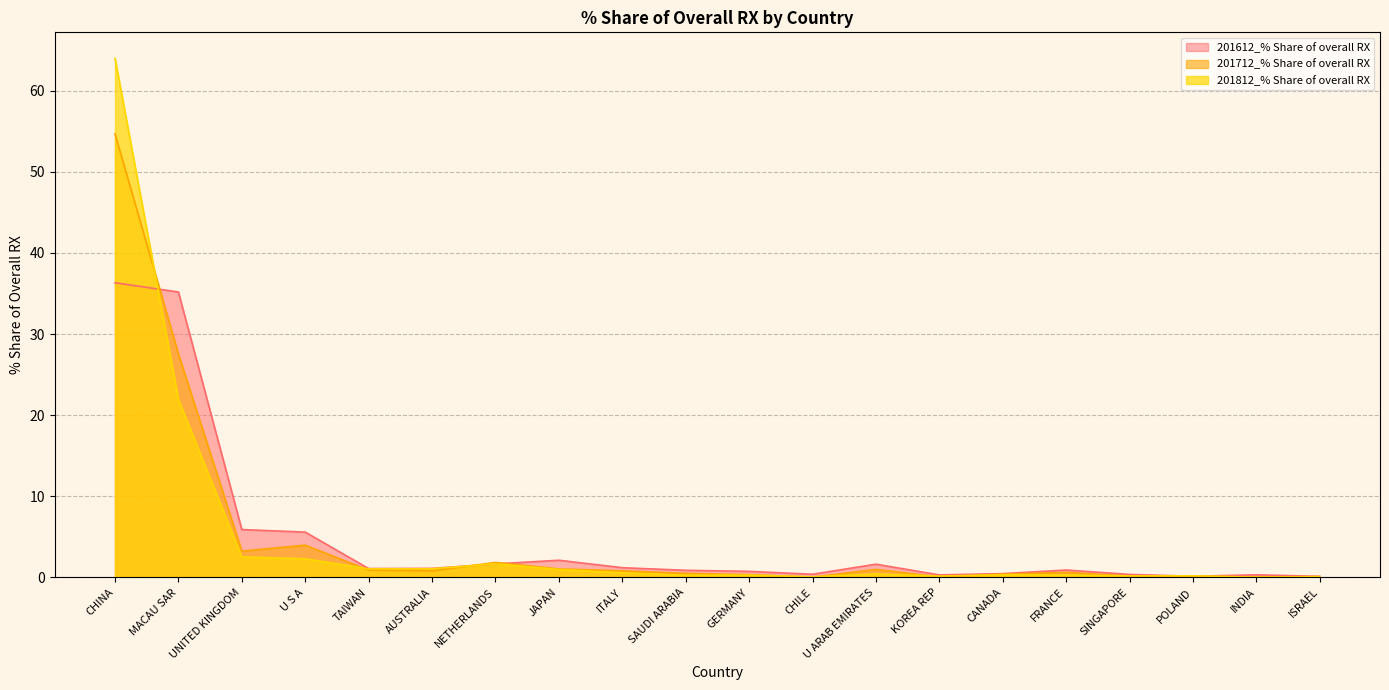

How many distinct data groups are displayed?

3